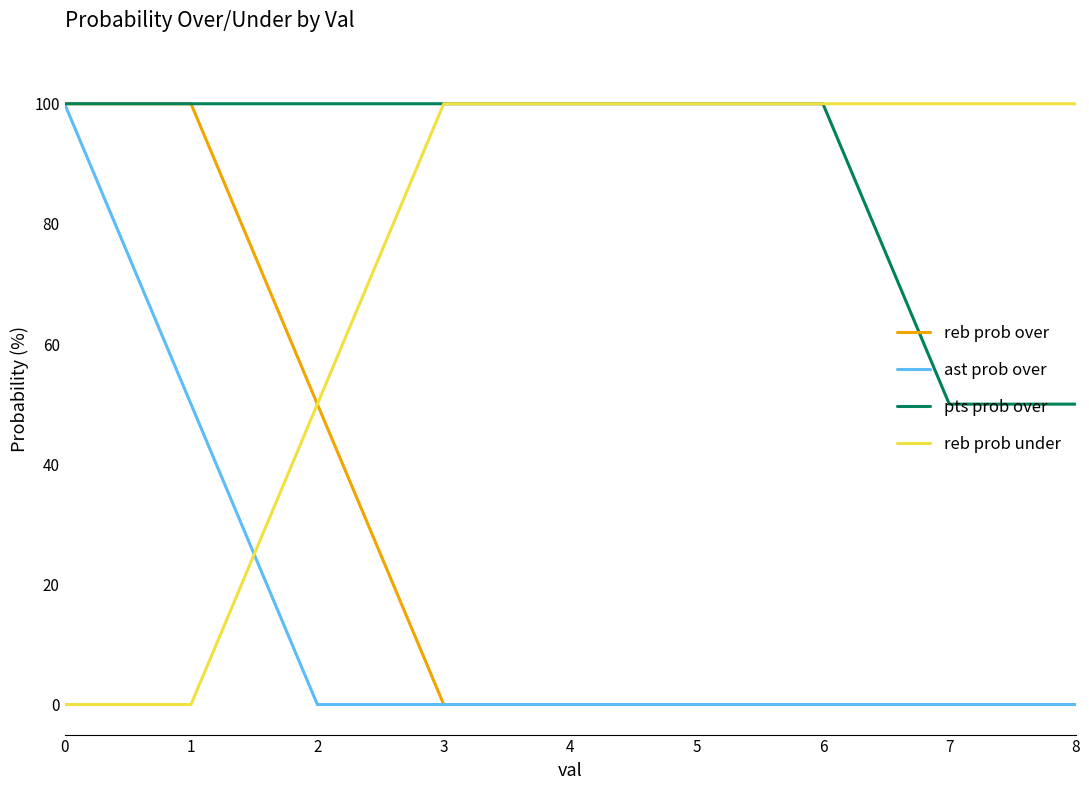

How many intersections are there between reb prob under and ast prob over?

1